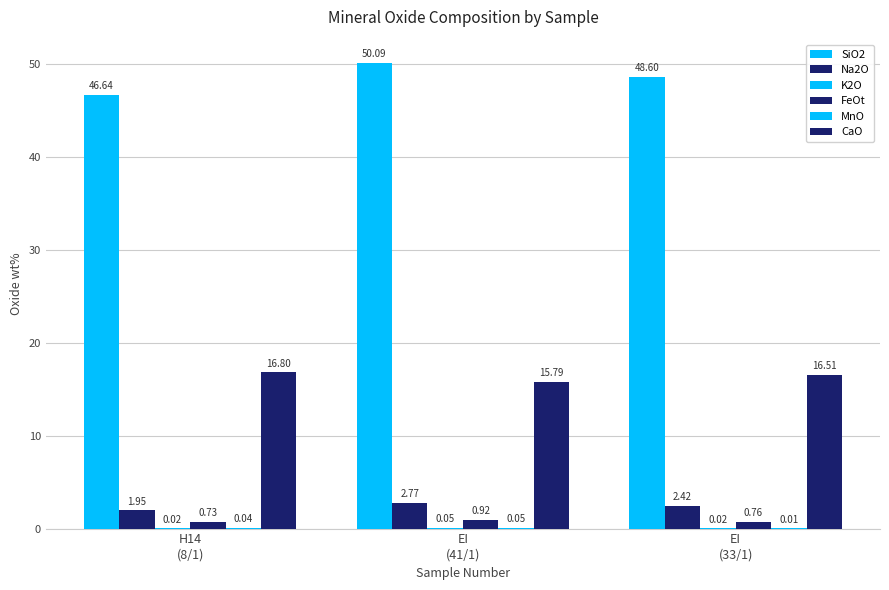

How many data points does each series have?

3